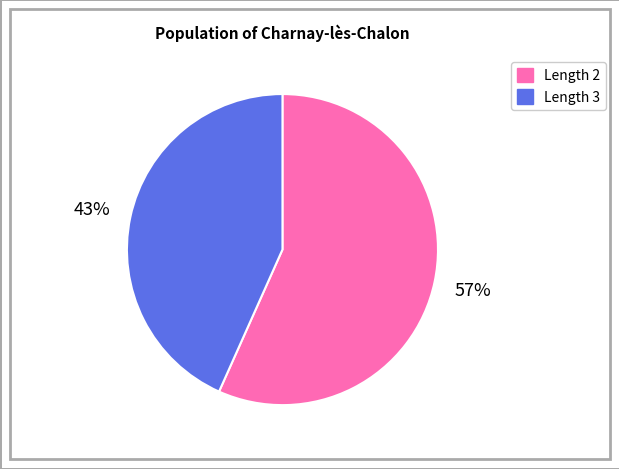

Is there any slice that represents more than half of the pie?

Yes